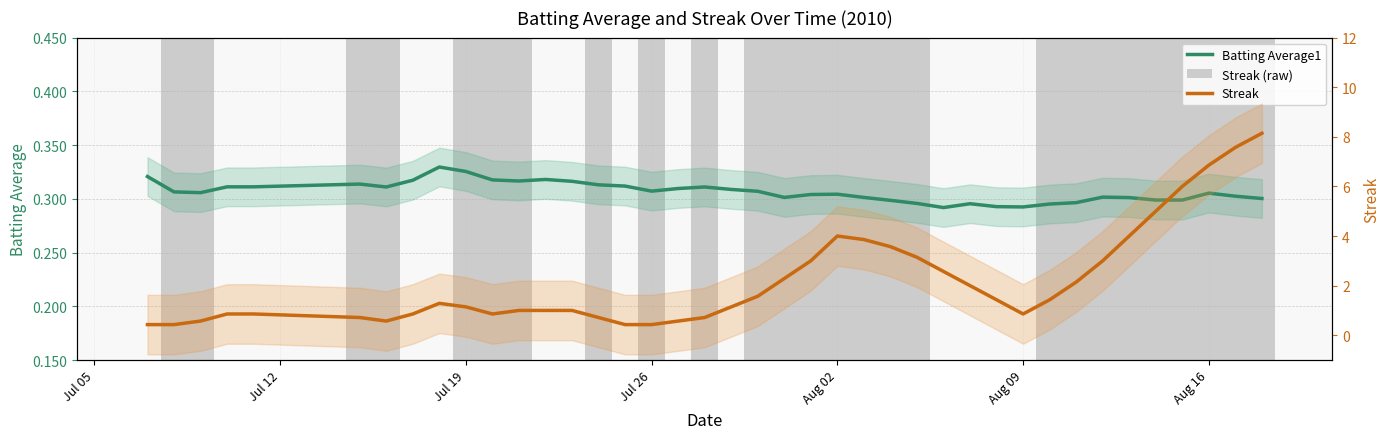

The Streak (raw) series shows 1.4 at 33. True or false?

False